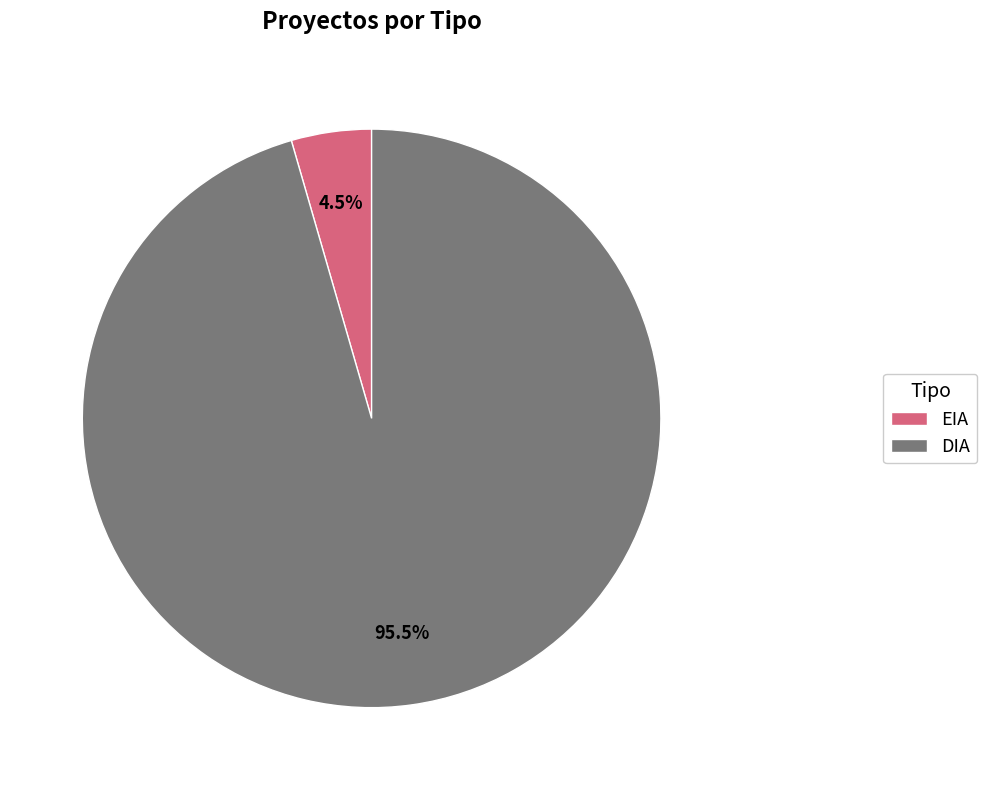

Rank the categories by value from highest to lowest.

DIA, EIA